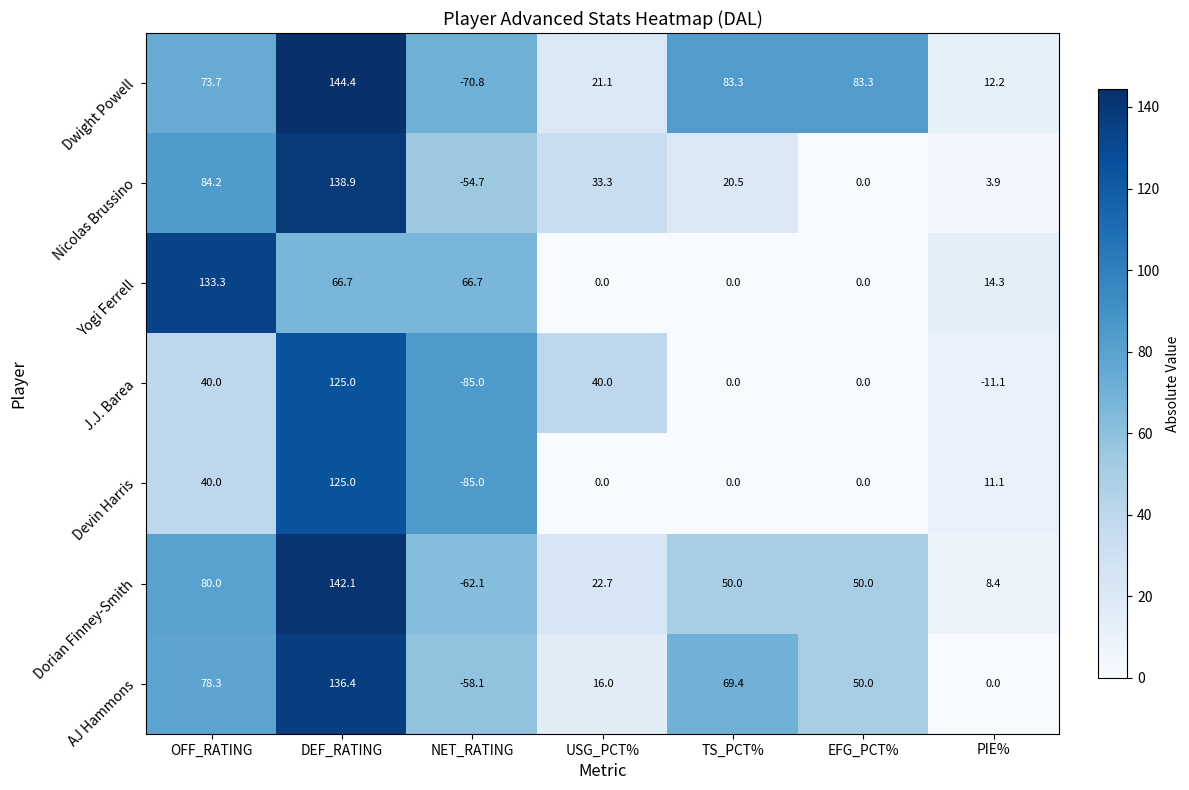

What is the difference between the maximum and second lowest values in the J.J. Barea series?

136.1